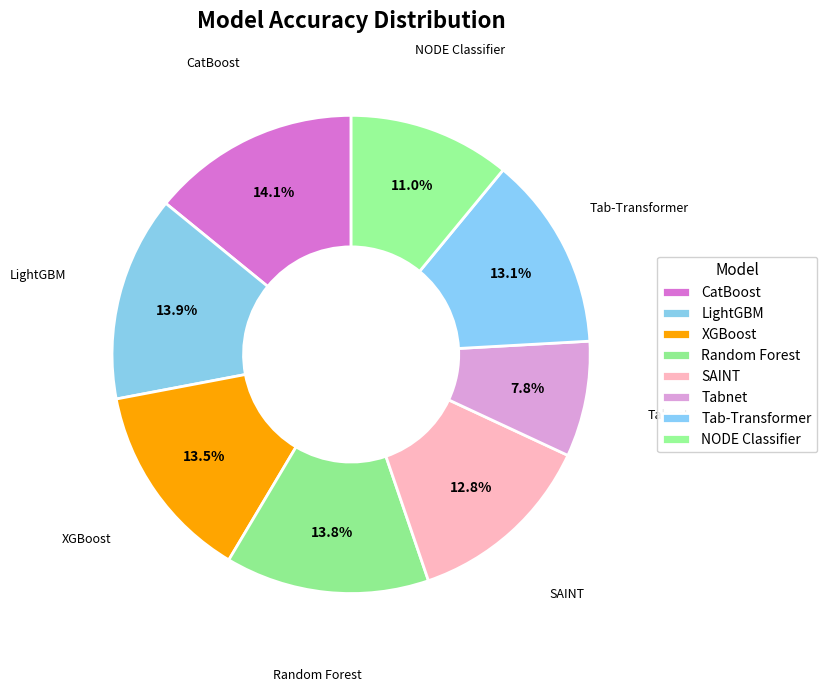

Which category has the smallest portion of the pie?

Tabnet